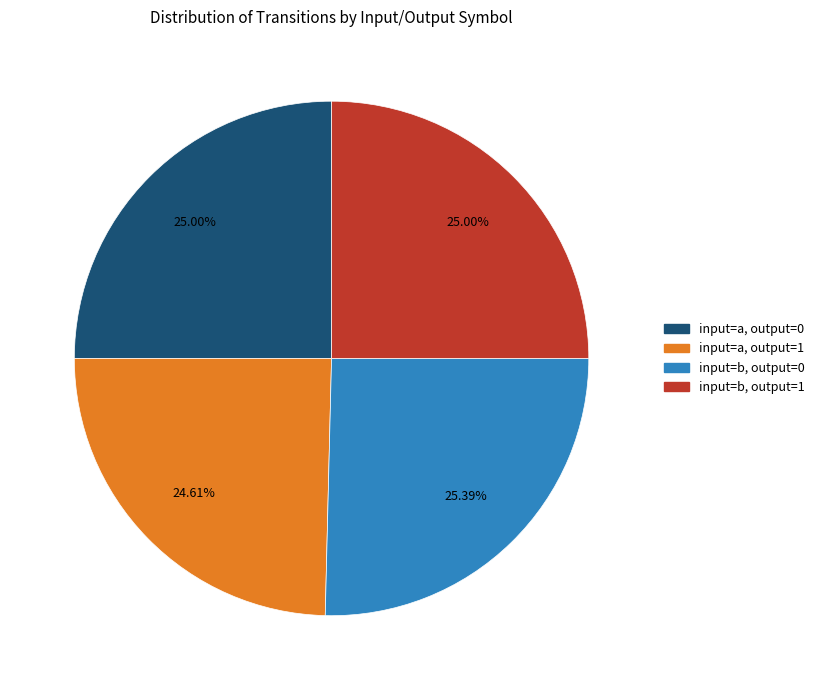

What percentage is the input=b, output=1 slice, to the nearest percent?

25%